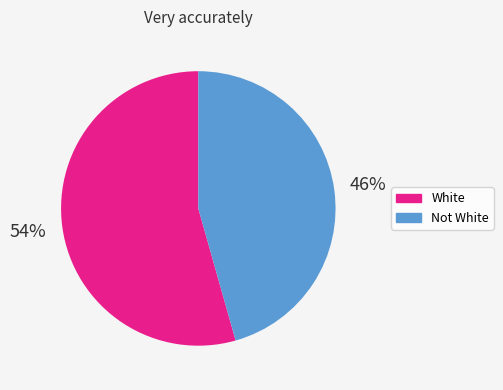

The White slice represents 54% of the pie. True or false?

True